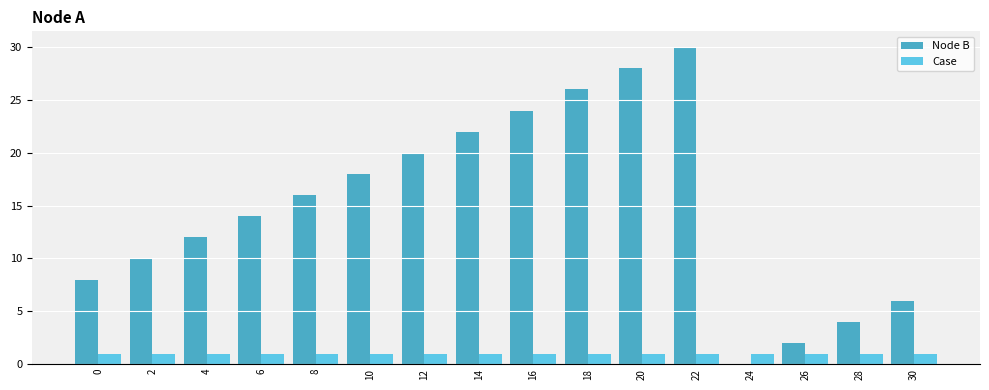

The Node B series shows 8 at 0. True or false?

True